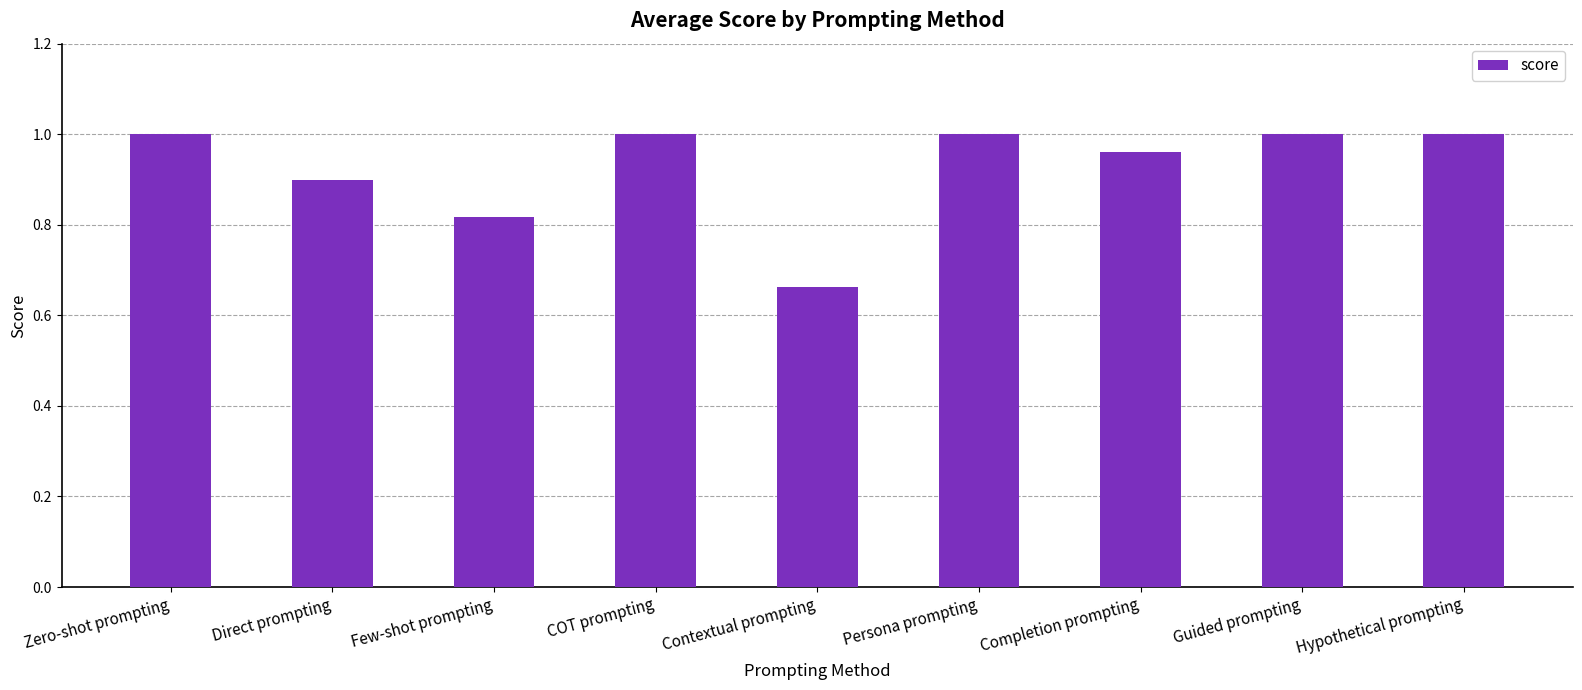

What is the sum of all values?

8.3